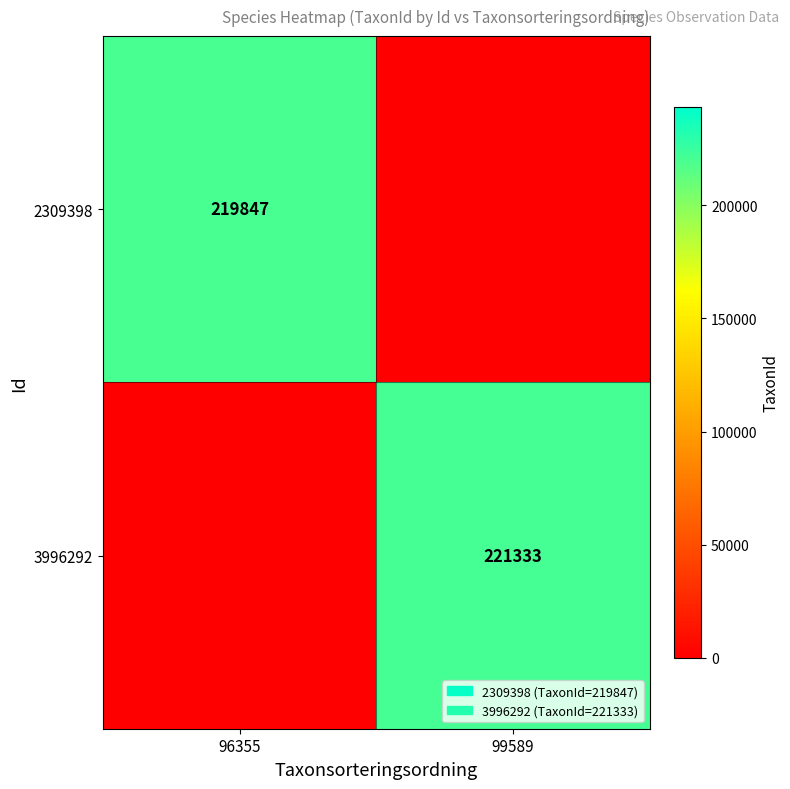

True or false: 3996292 has a value of 336581 at 99589.

False